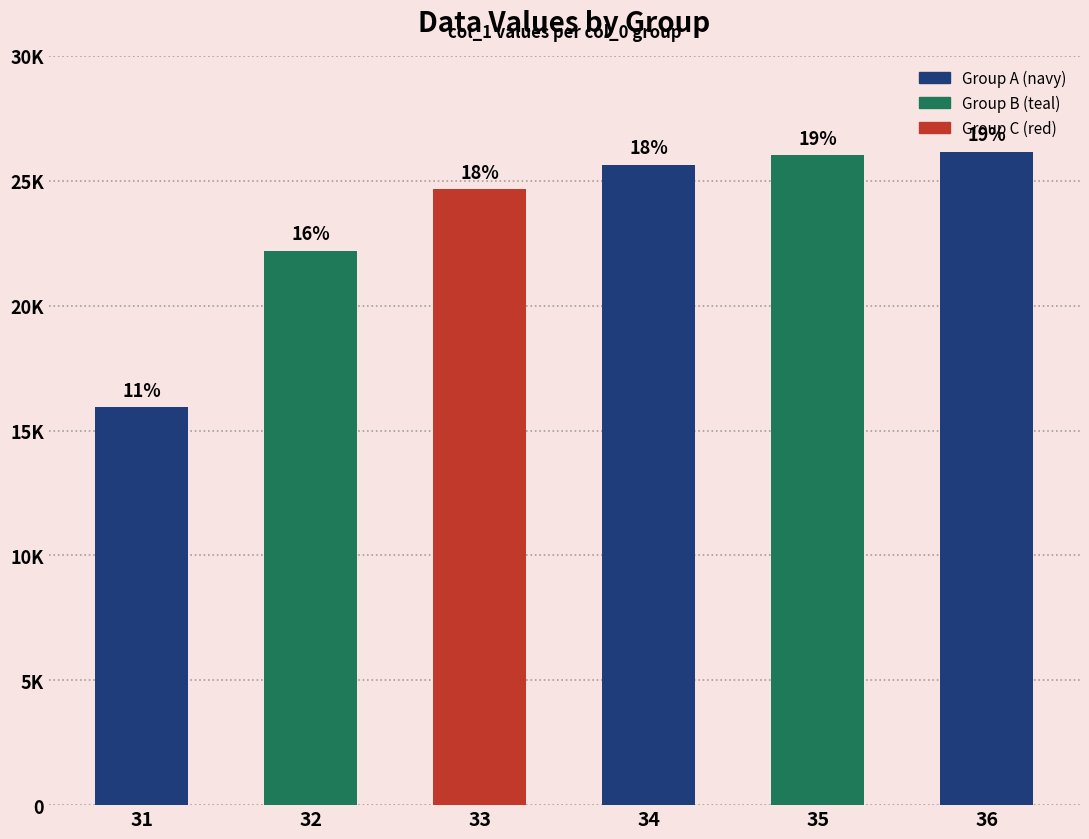

How many bars are there in total?

6